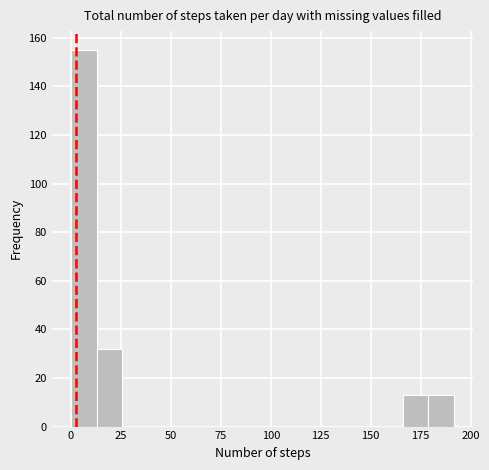

Read against the x-axis, roughly where is the centre of the tallest bar?

5